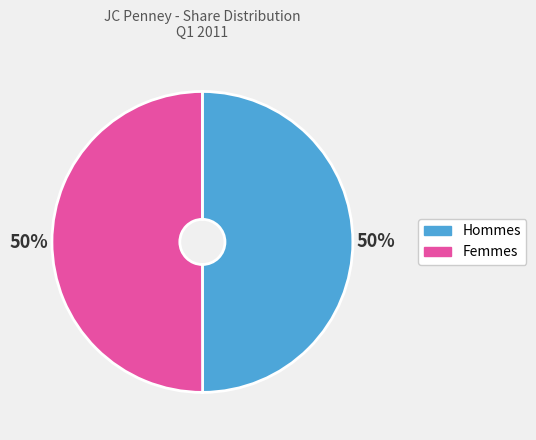

Approximately how many times larger is the value at Femmes compared to Hommes?

1.0